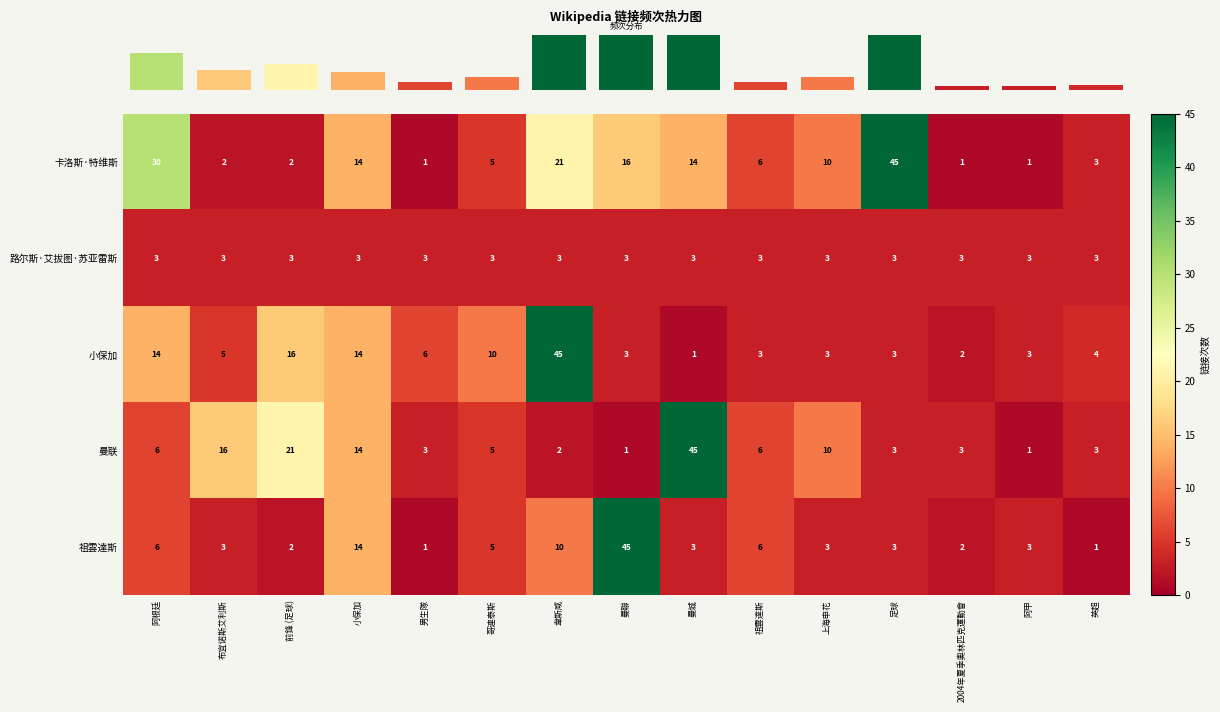

What is the difference between the 卡洛斯·特维斯 values at 前鋒 (足球) and 小保加?

12